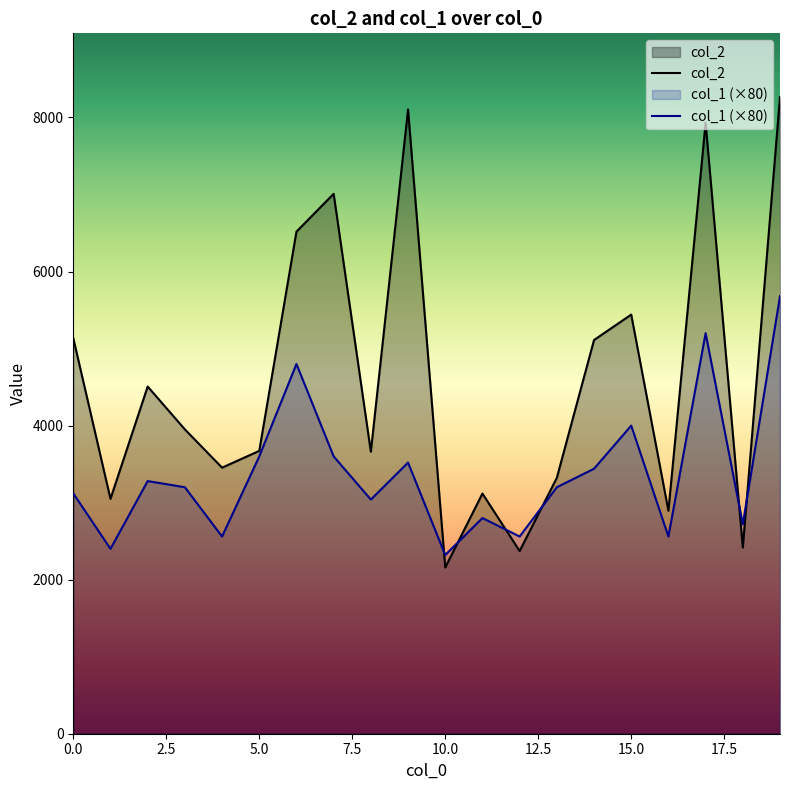

Is it true that col_2 equals 8076 at 5.0?

False